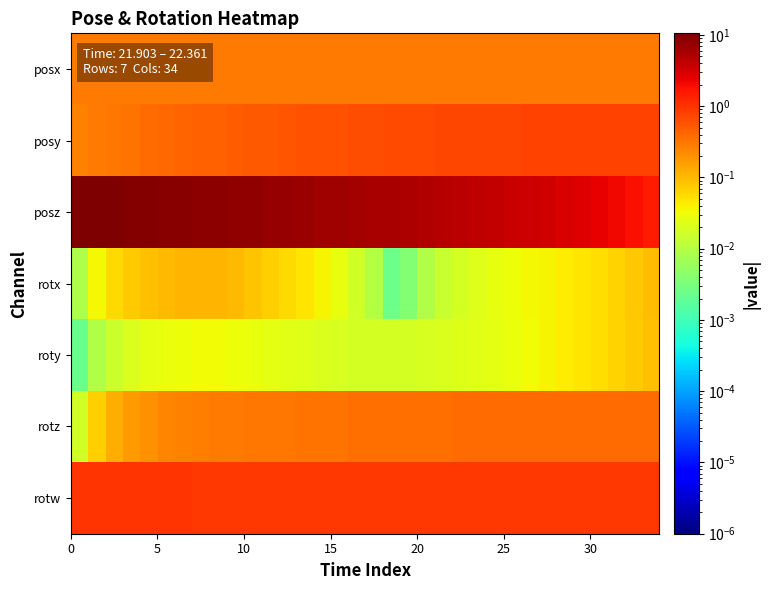

Rank the series by their maximum value, from highest to lowest.

posz, rotw, posy, rotz, posx, rotx, roty